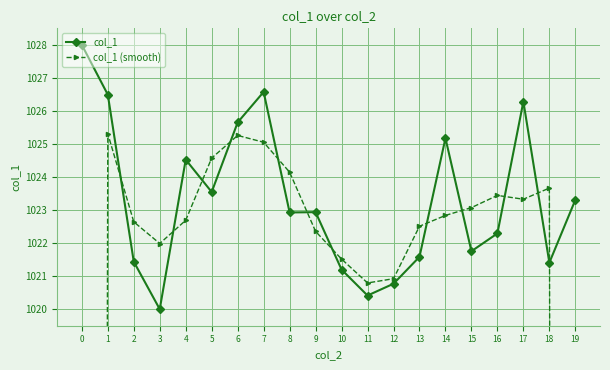

Rank the series by their average value, from highest to lowest.

col_1, col_1 (smooth)